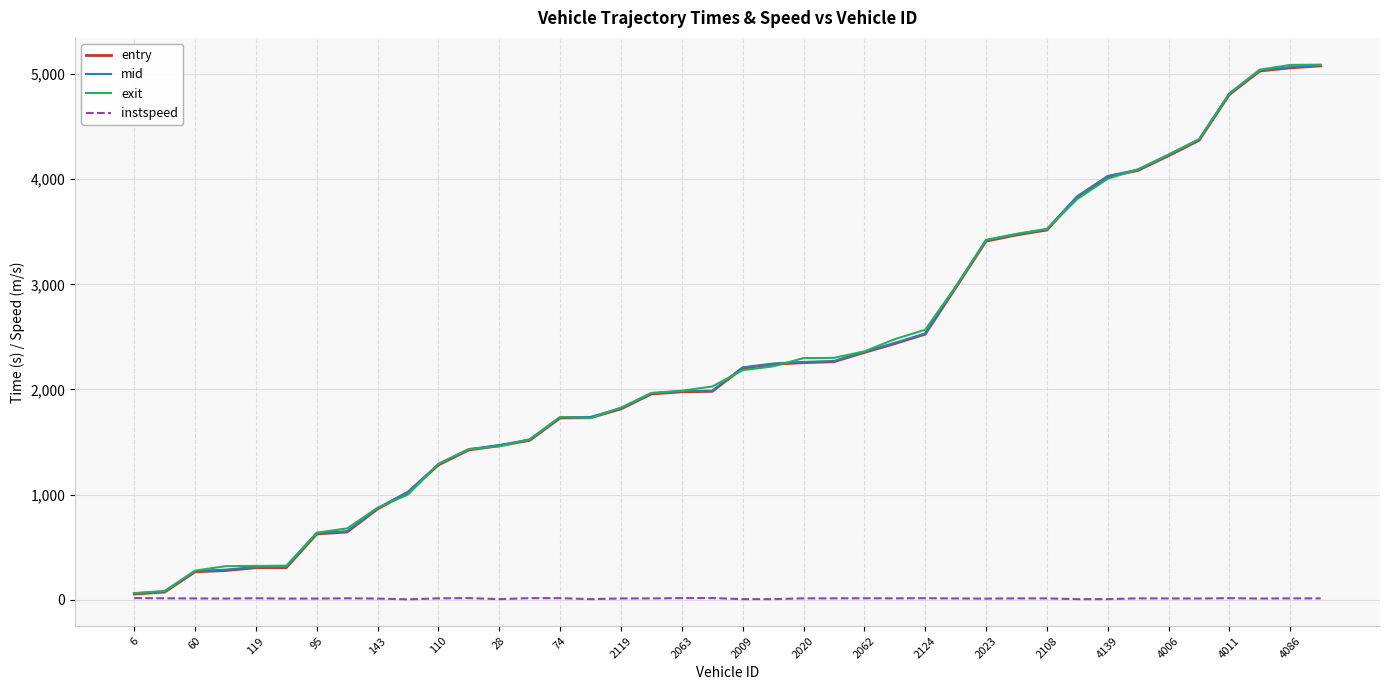

What is the maximum value for mid?

5086.5